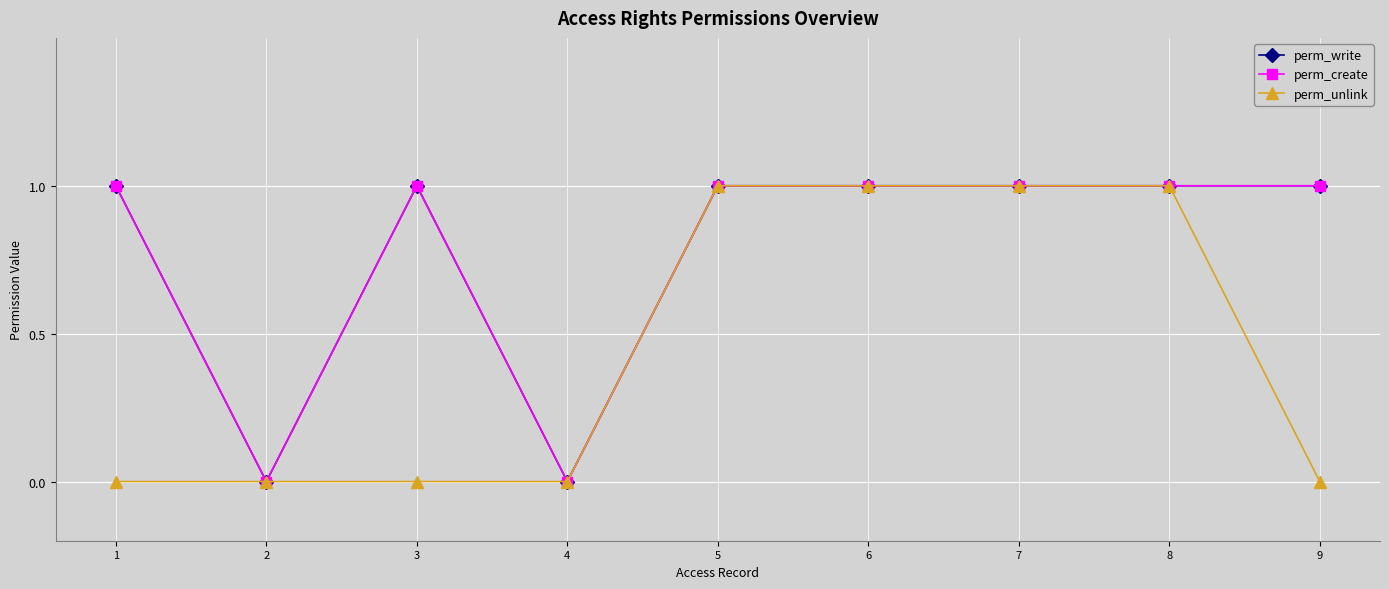

Reading left to right, transcribe all the data shown in this chart.

perm_write: 1	0	1	0	1	1	1	1	1
perm_create: 1	0	1	0	1	1	1	1	1
perm_unlink: 0	0	0	0	1	1	1	1	0